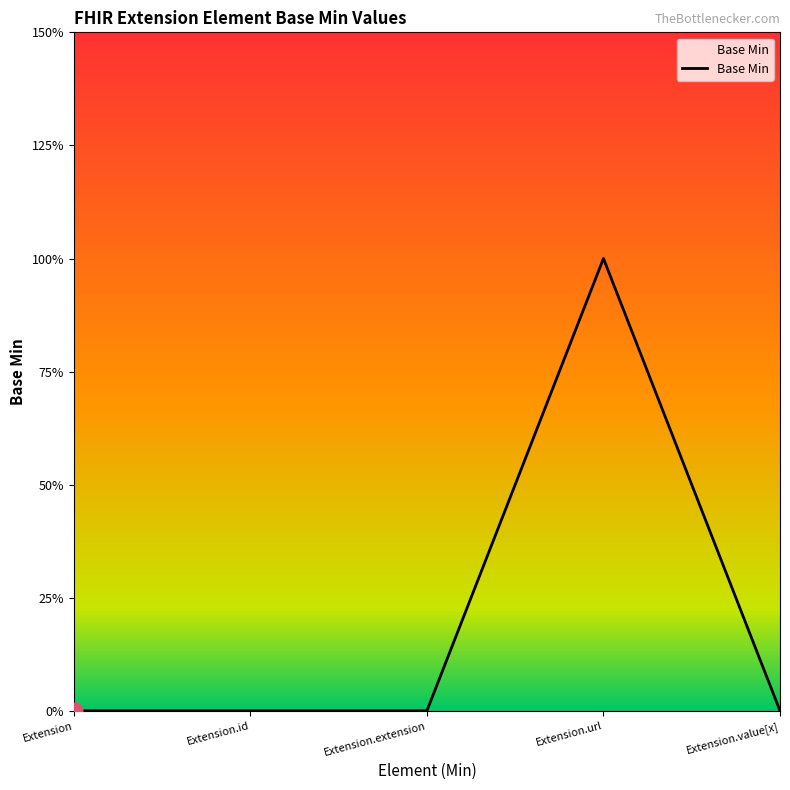

Where is the data nearest to the value 0?

Extension